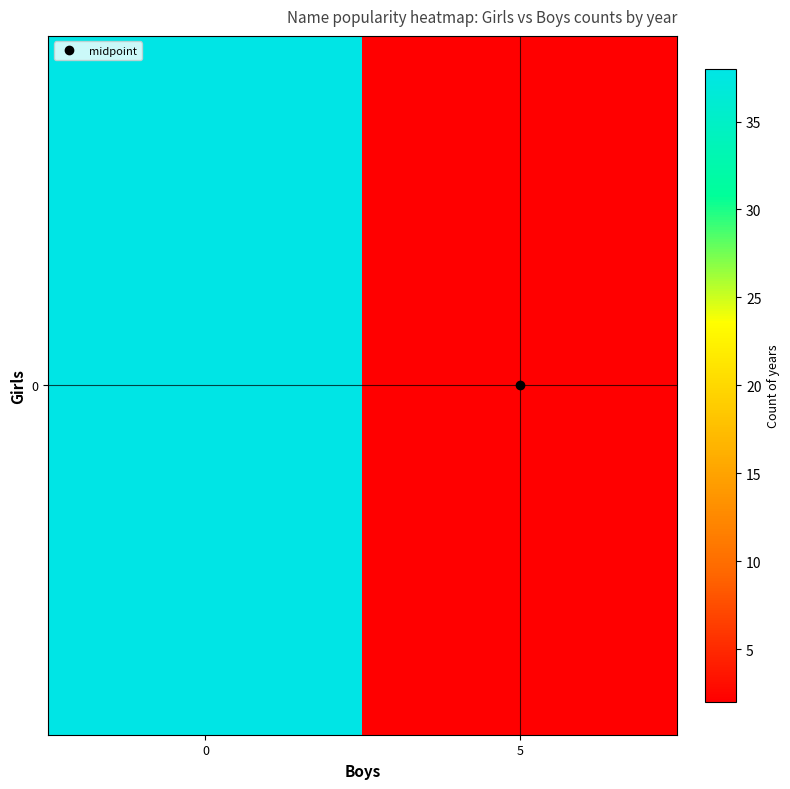

What is the change in value from 0 to 5?

-36